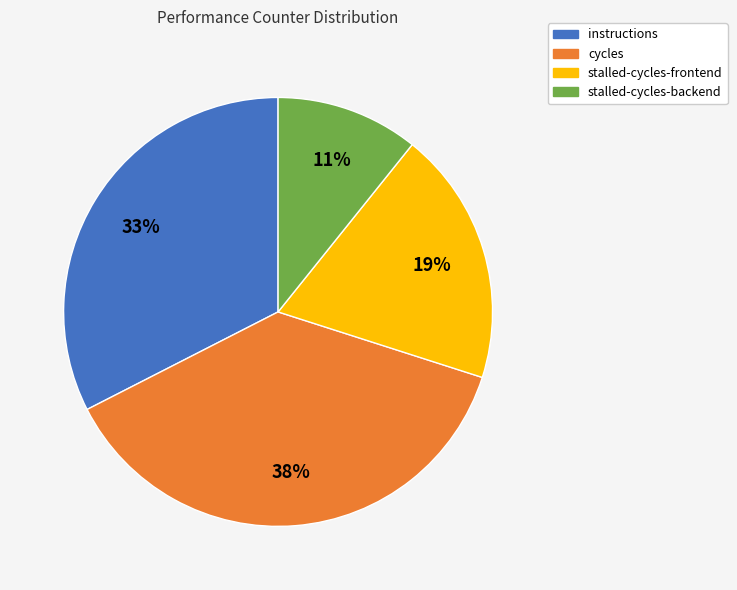

True or false: stalled-cycles-frontend accounts for 19% of the total.

True